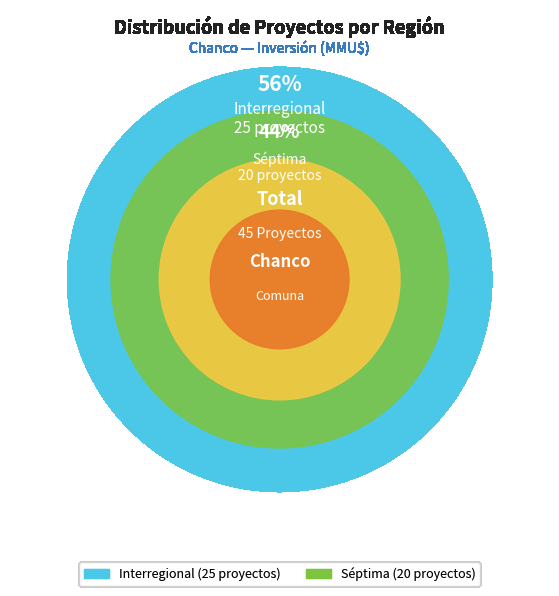

Is it true that Séptima is 44% of the pie?

True